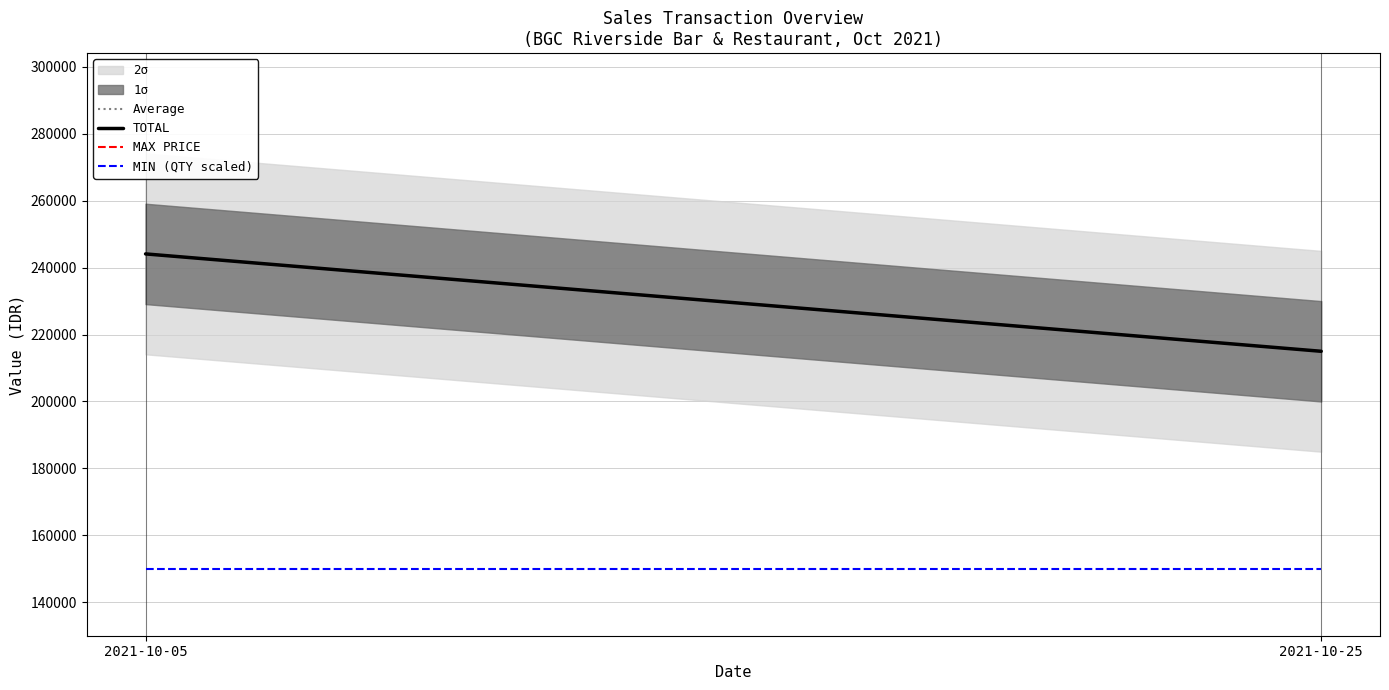

How many distinct data groups are displayed?

4